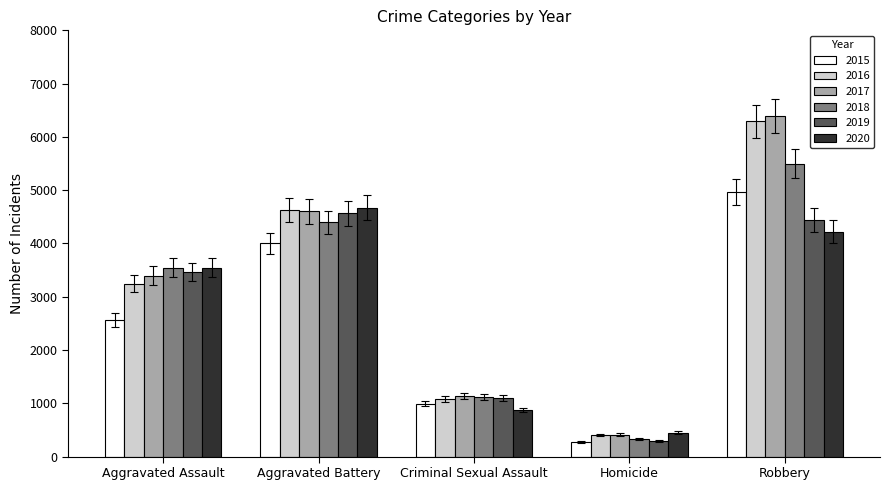

The value of 2016 at Aggravated Battery is 4631. True or false?

True